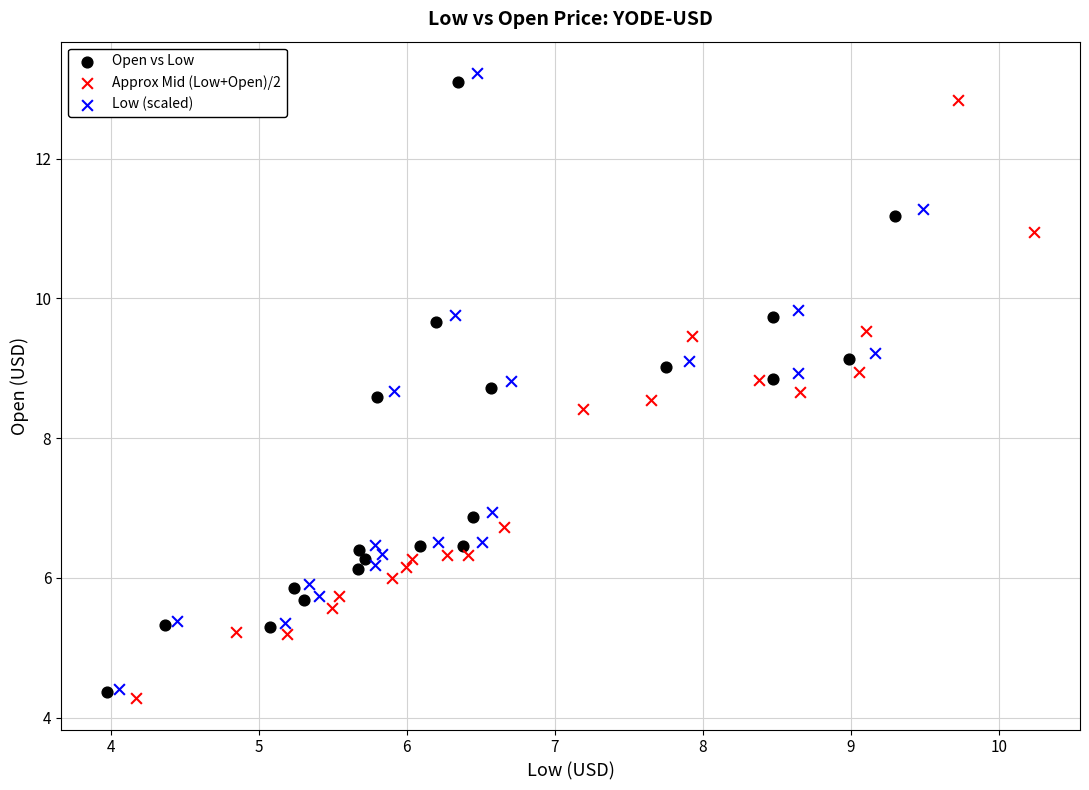

Which series has the widest spread of Y values?

Low (scaled)